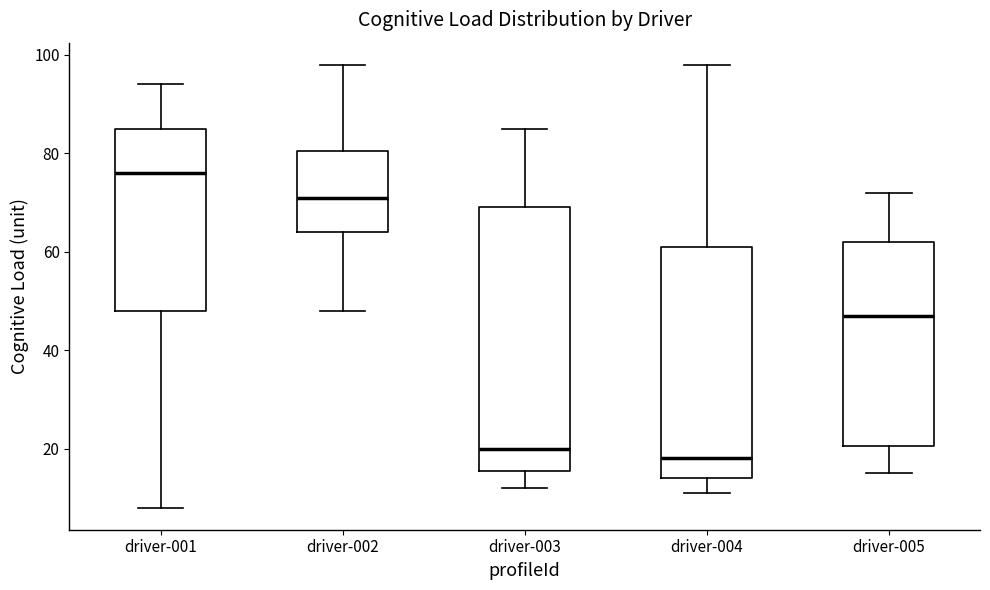

Reading left to right, transcribe this box plot: for each box, give where its median line is, the range the box spans, and where its two whiskers end, as read against the y-axis. The values are not printed on the chart, so give them approximately, as read against the axis.

driver-001: median 76, box 48 to 86, whiskers 8 to 94
driver-002: median 72, box 64 to 80, whiskers 48 to 98
driver-003: median 20, box 16 to 70, whiskers 12 to 86
driver-004: median 18, box 14 to 62, whiskers 12 to 98
driver-005: median 48, box 20 to 62, whiskers 16 to 72